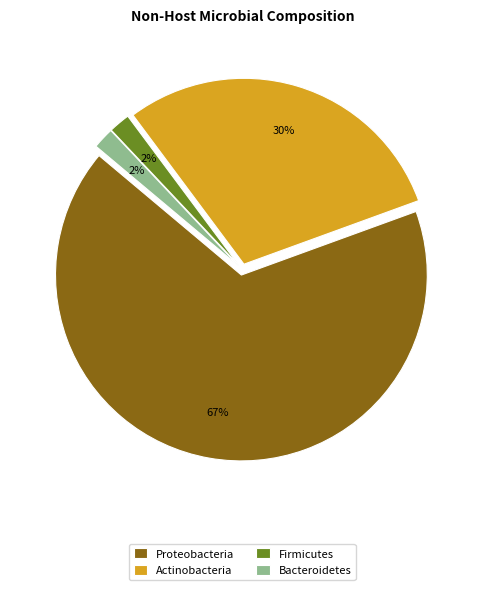

What percentage is the Actinobacteria slice, to the nearest percent?

30%